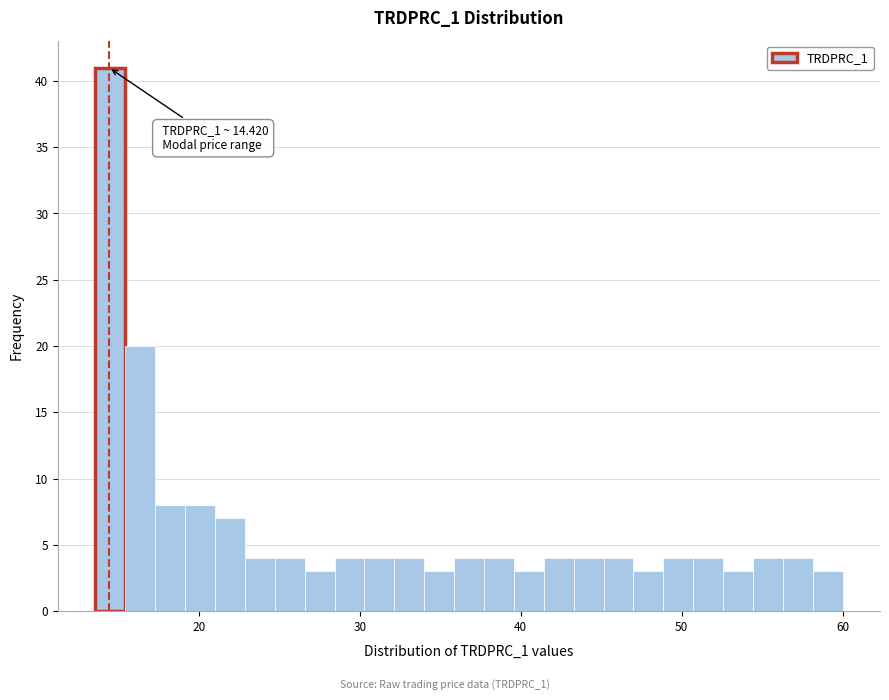

Around what value on the x-axis is the tallest bar? Give the approximate position of its centre, as read against the axis.

15